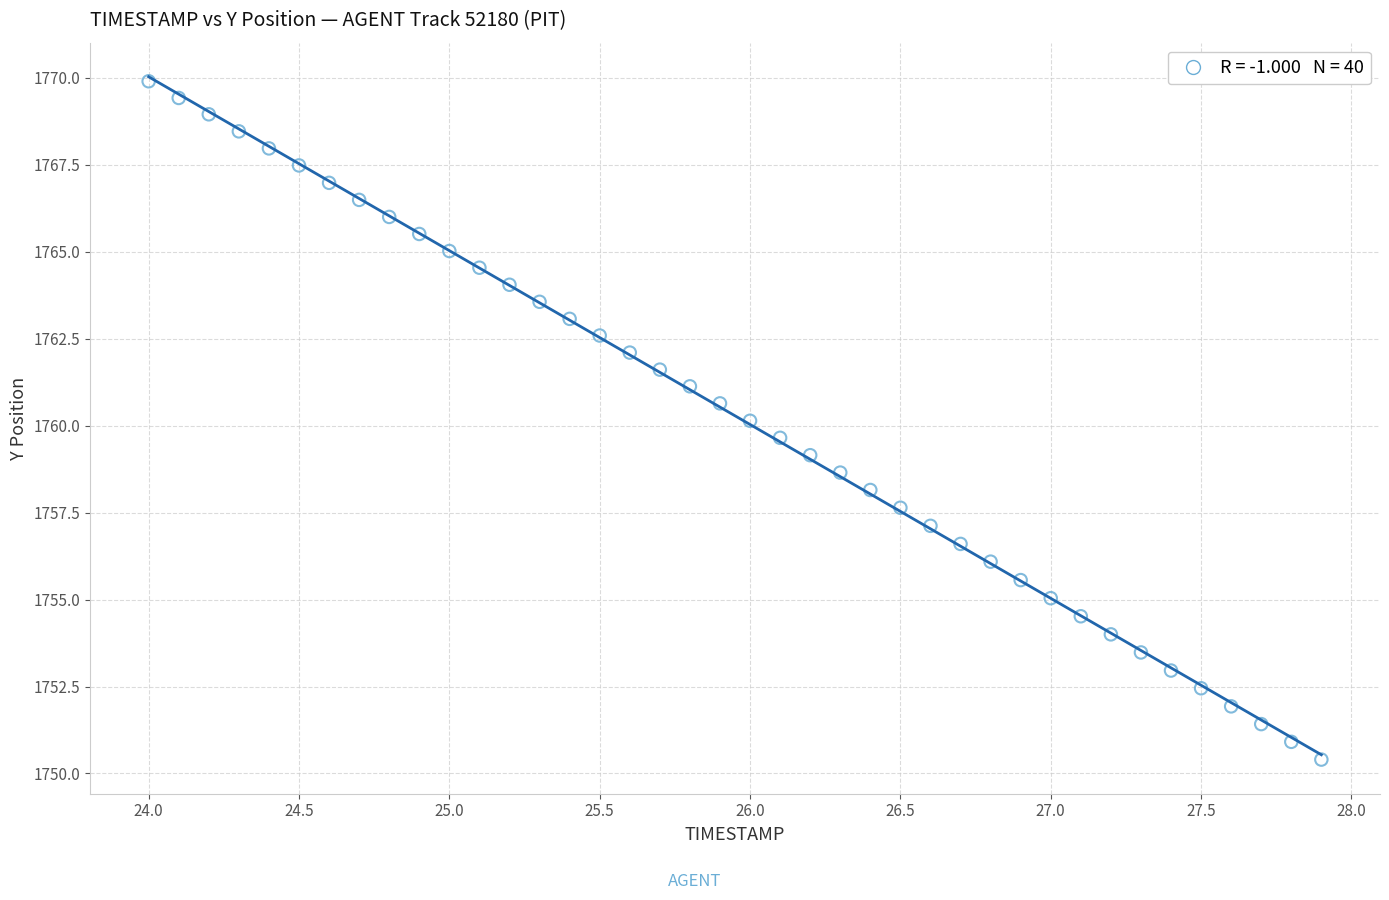

What is the range of Y values (max minus min)?

19.5